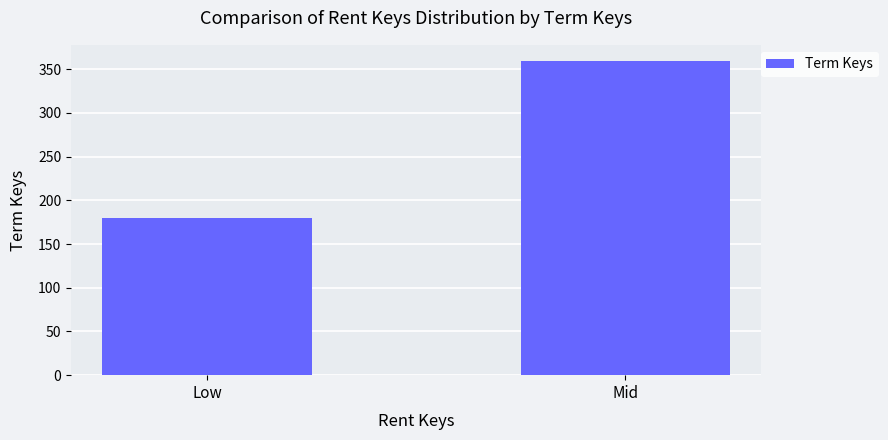

Read the value at Mid, to the nearest 10.

360